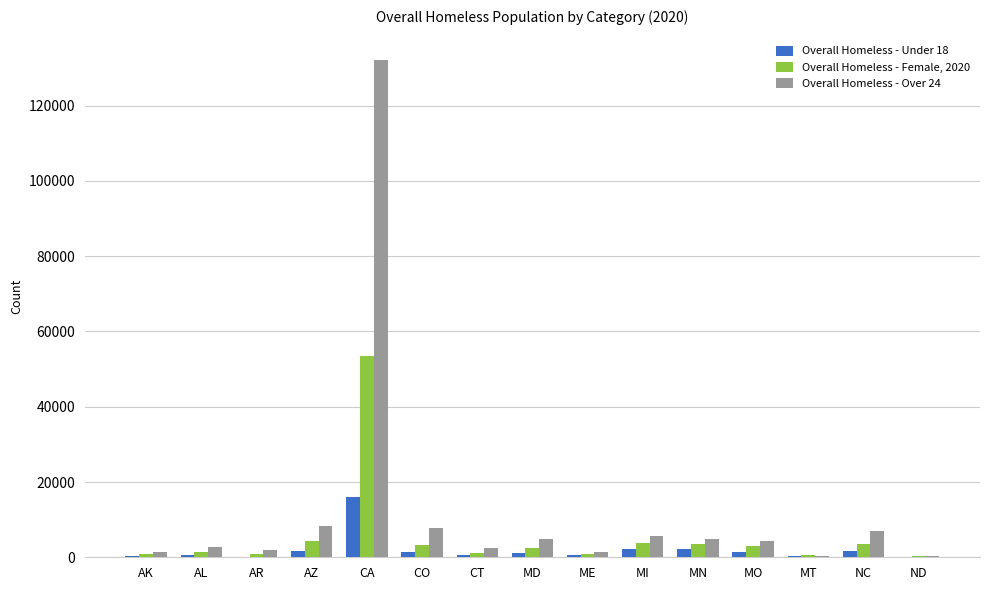

What is the total value across all series at CA?

201662